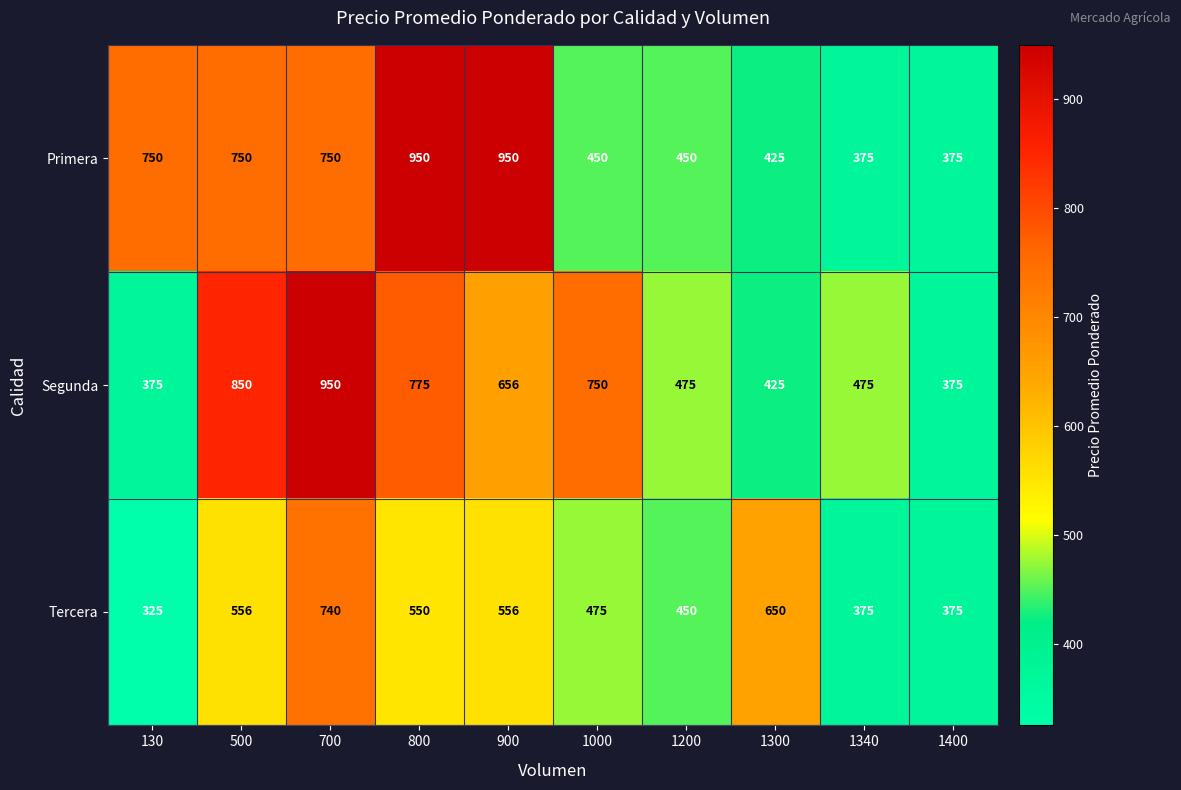

Read the Tercera value at 800.

550